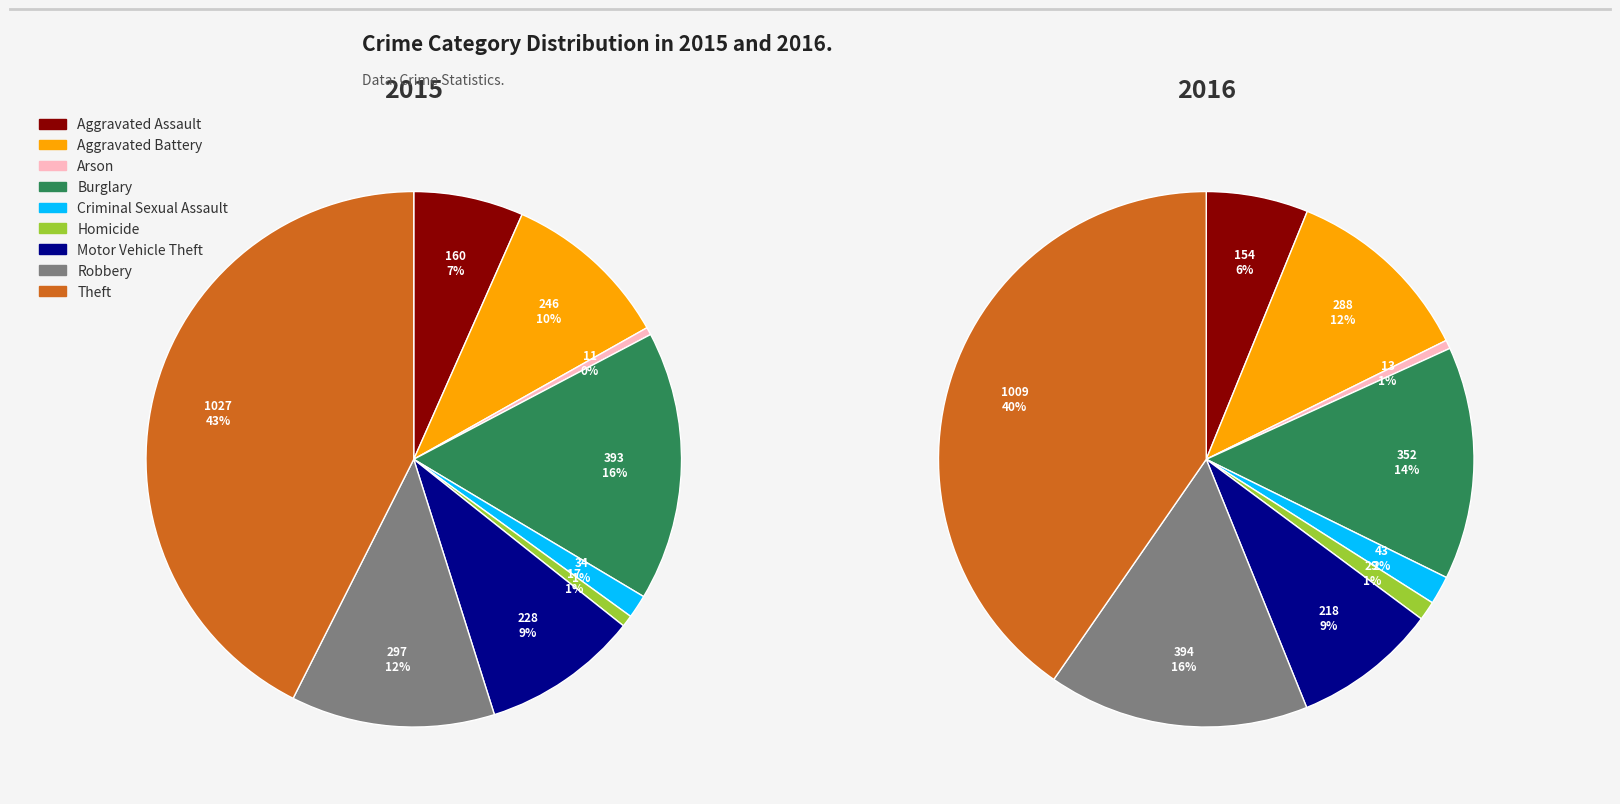

Rank the series at Aggravated Battery from highest to lowest value.

2016, 2015